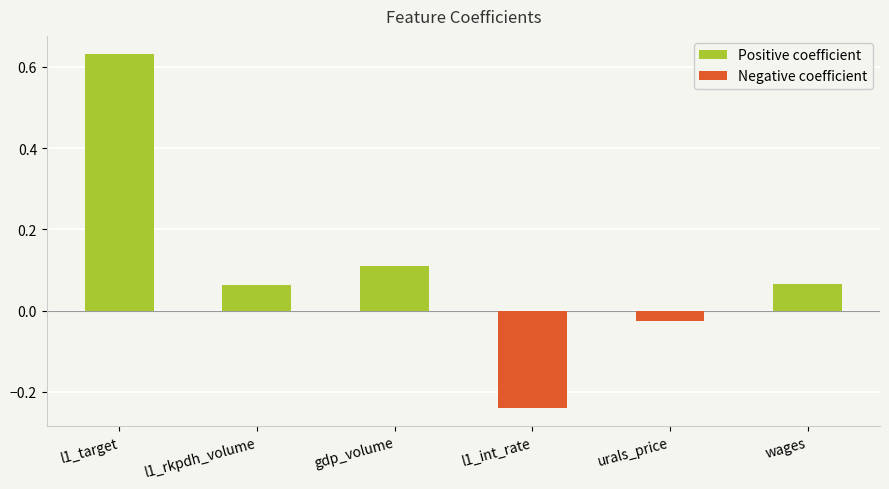

What is the label of the 4th bar from the right?

gdp_volume